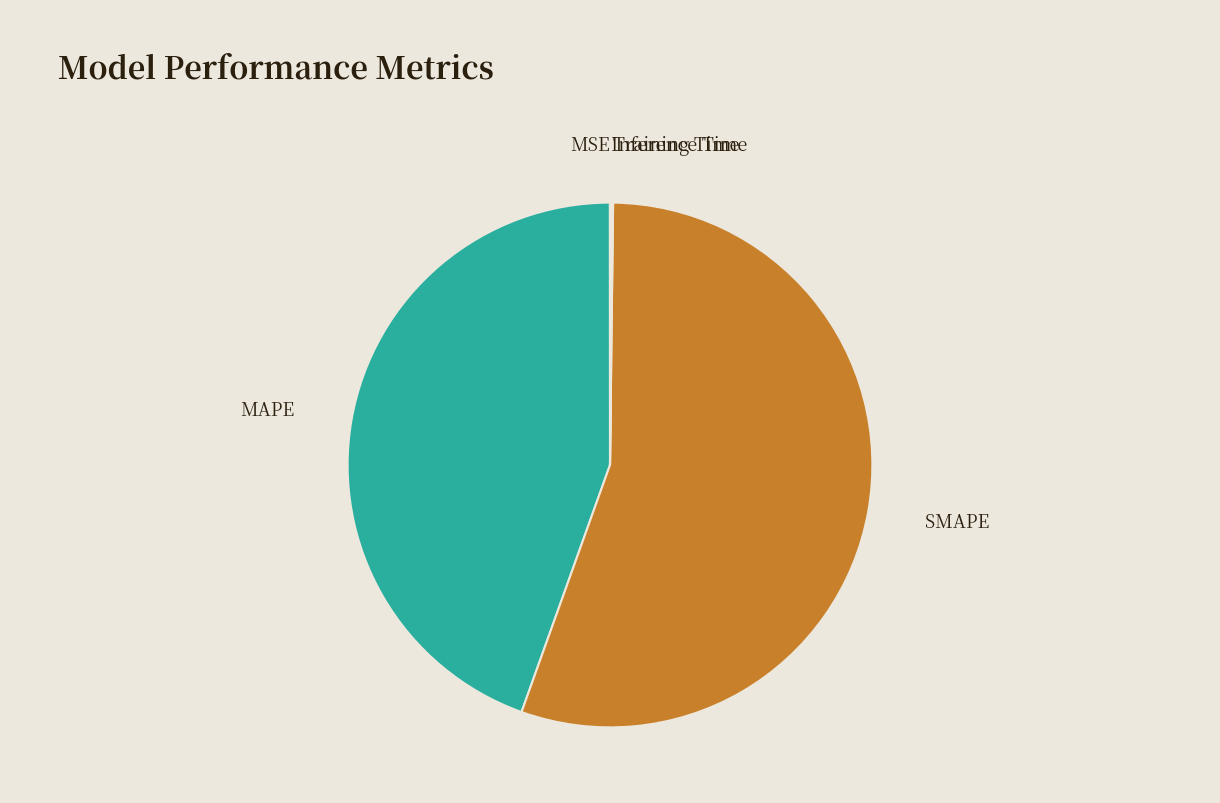

True or false: MAPE accounts for 45% of the total.

True